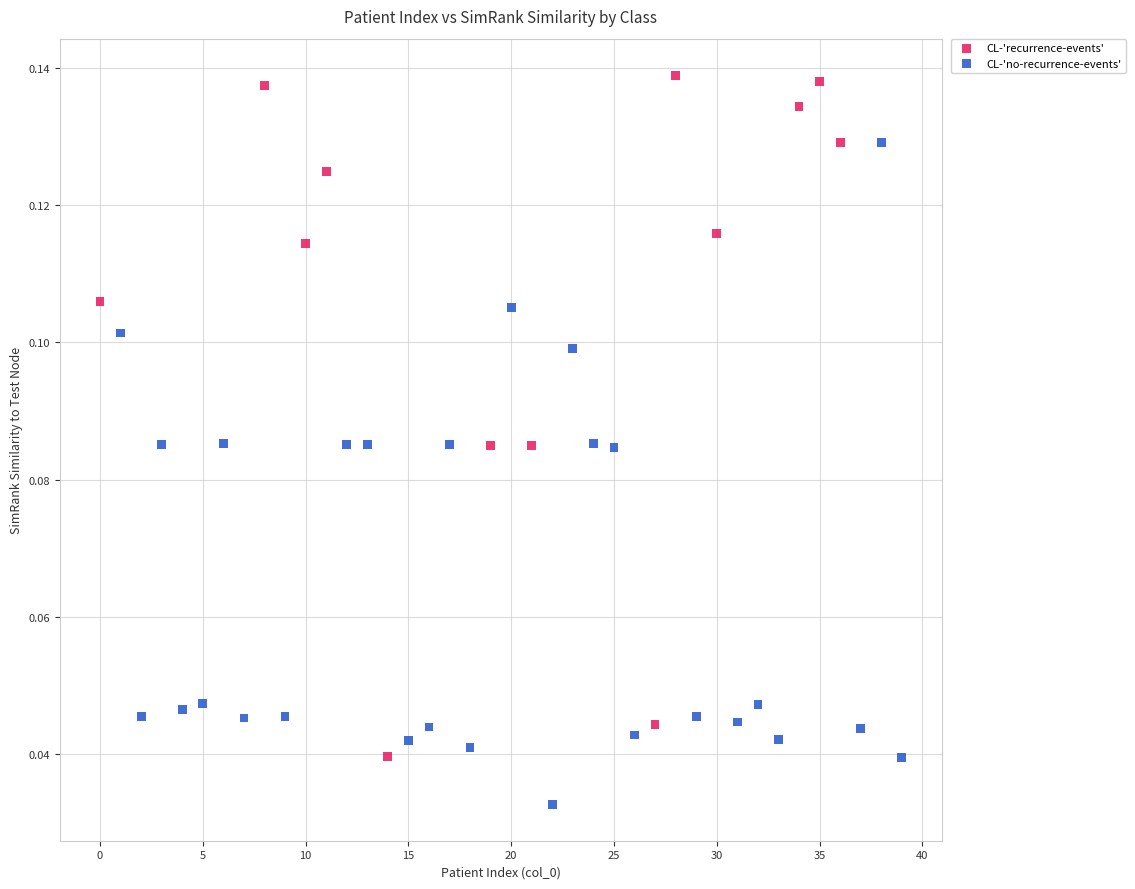

Which series reaches the maximum Y coordinate?

CL-'recurrence-events'